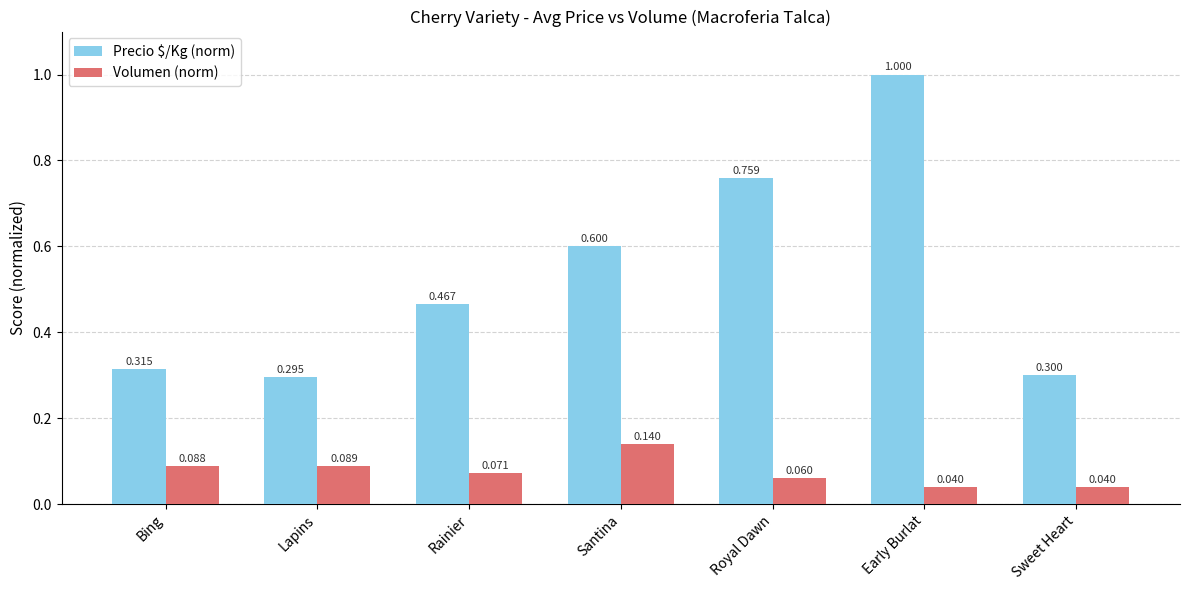

At which category does the chart reach its peak across all series?

Early Burlat